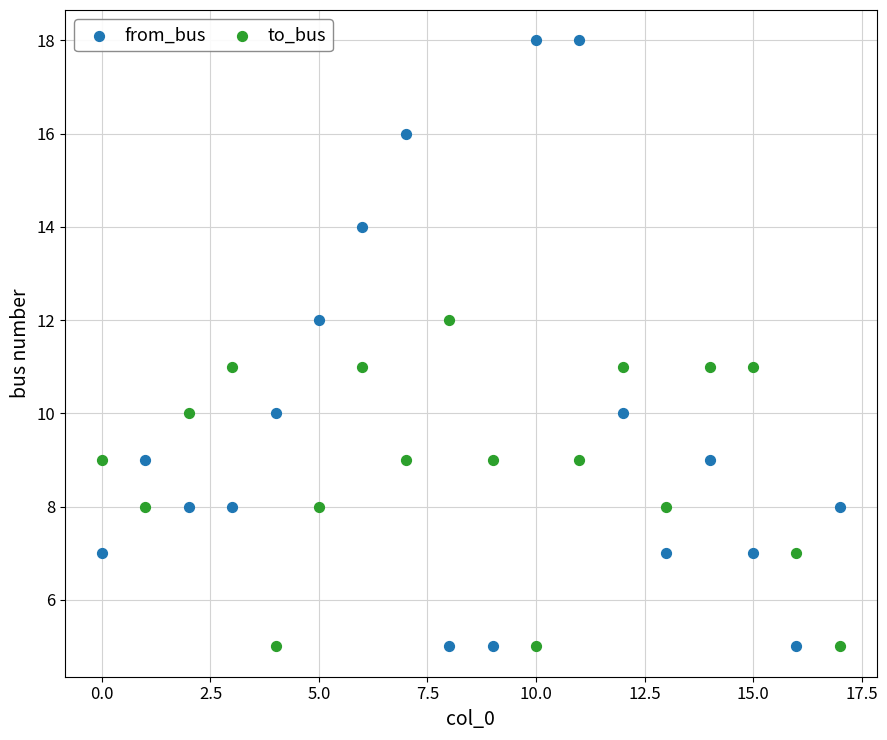

Which series contains the highest Y value?

from_bus